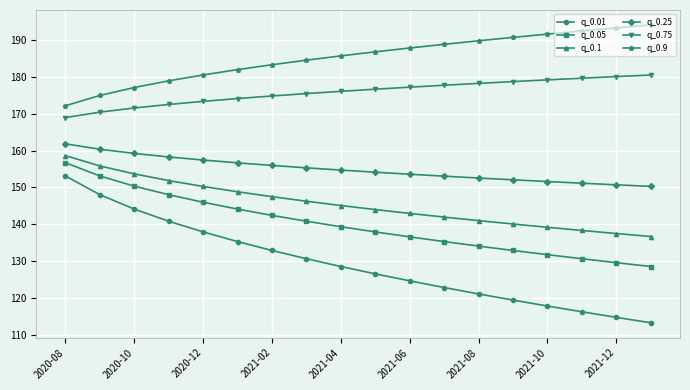

What is the value of the q_0.1 point at the 9th from the left?

145.1